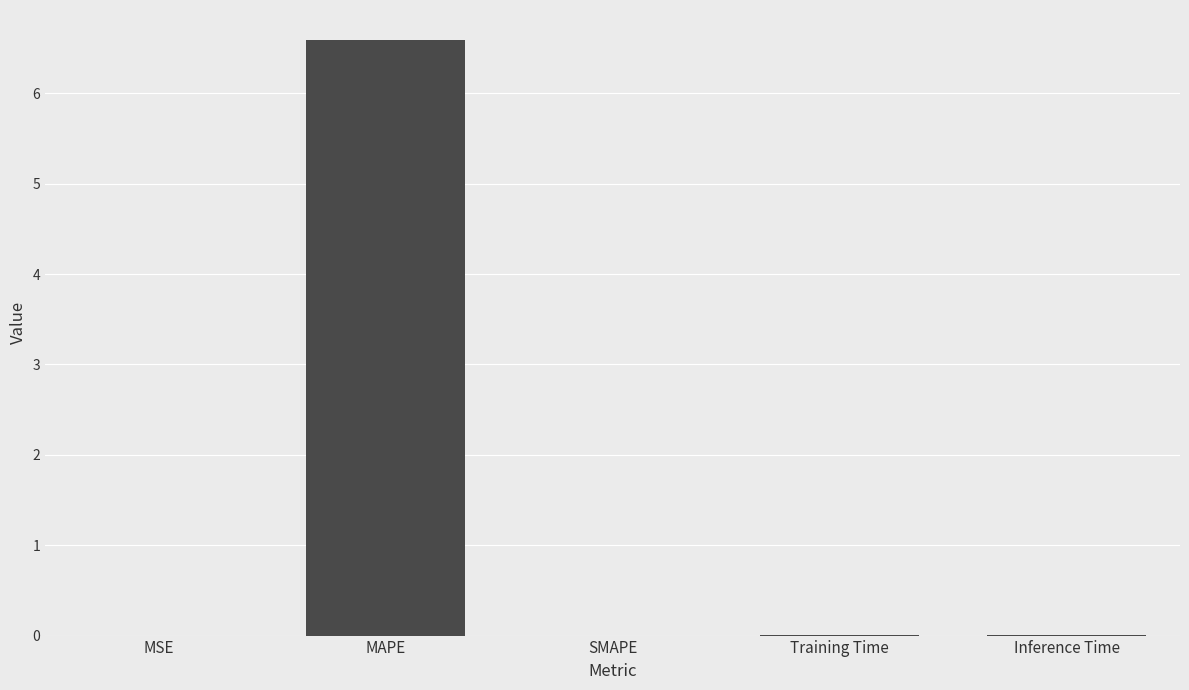

How many distinct data groups are displayed?

1